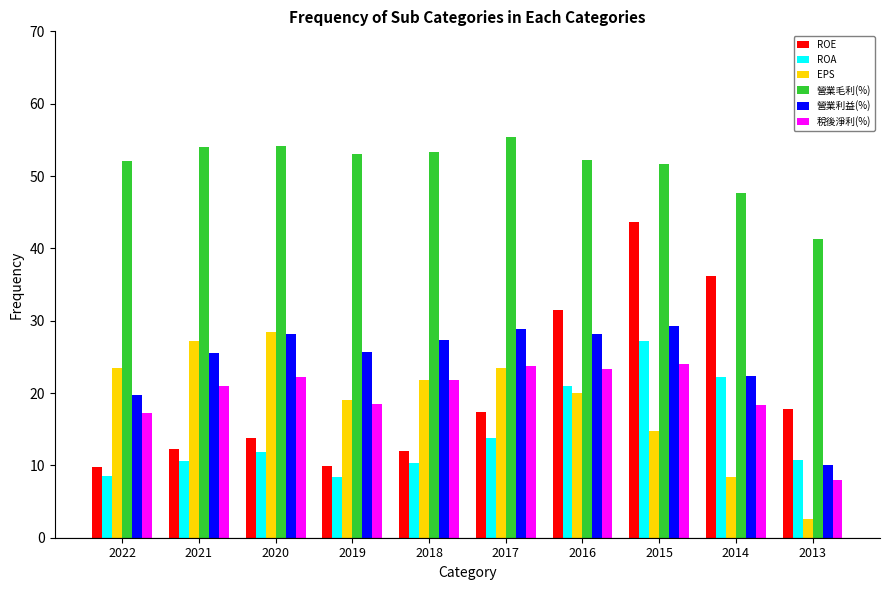

True or false: 營業利益(%) has a value of 12.8 at 2018.

False